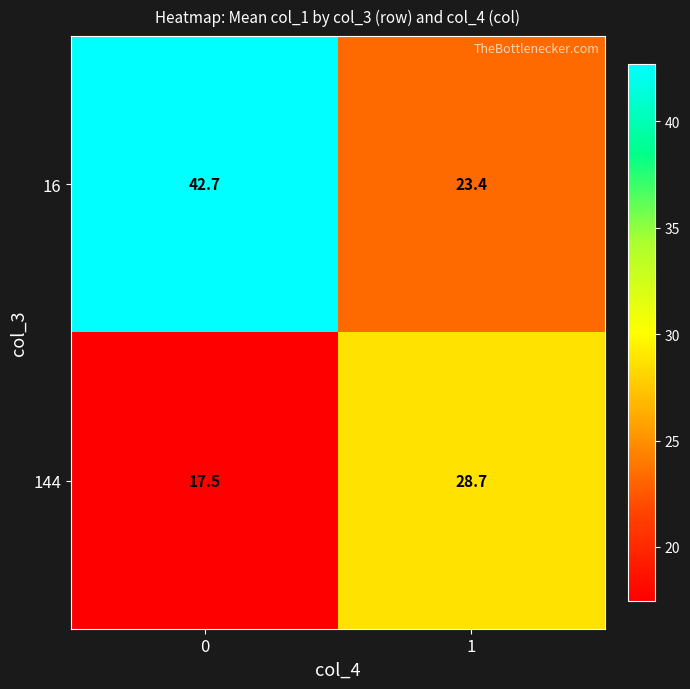

Count the number of categories in the chart.

2